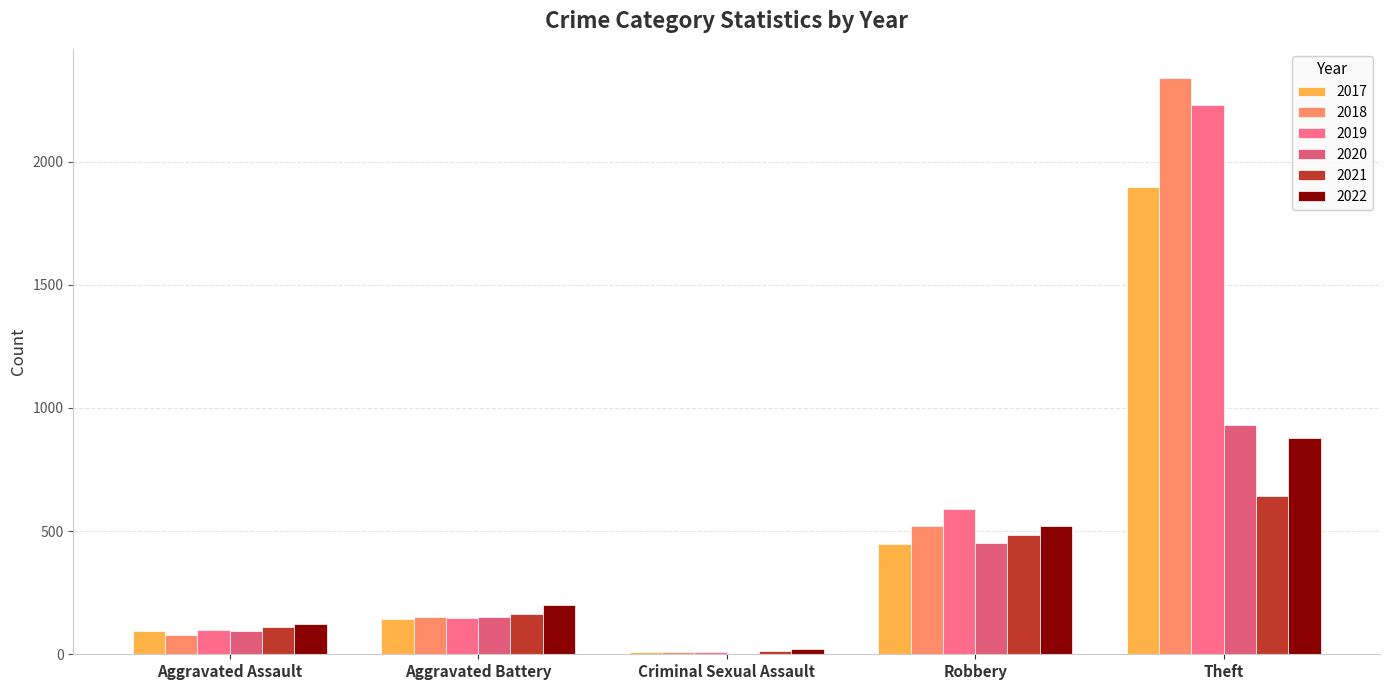

The 2018 series shows 152 at Aggravated Battery. True or false?

True